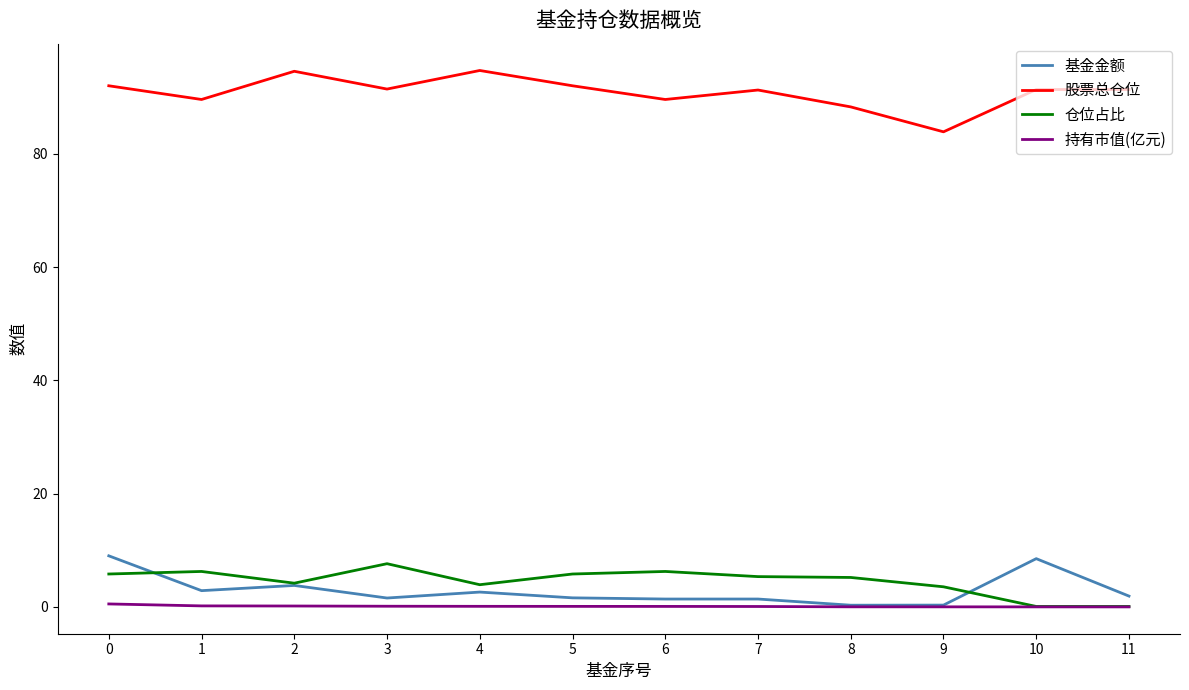

At how many categories does at least one series exceed 39?

12